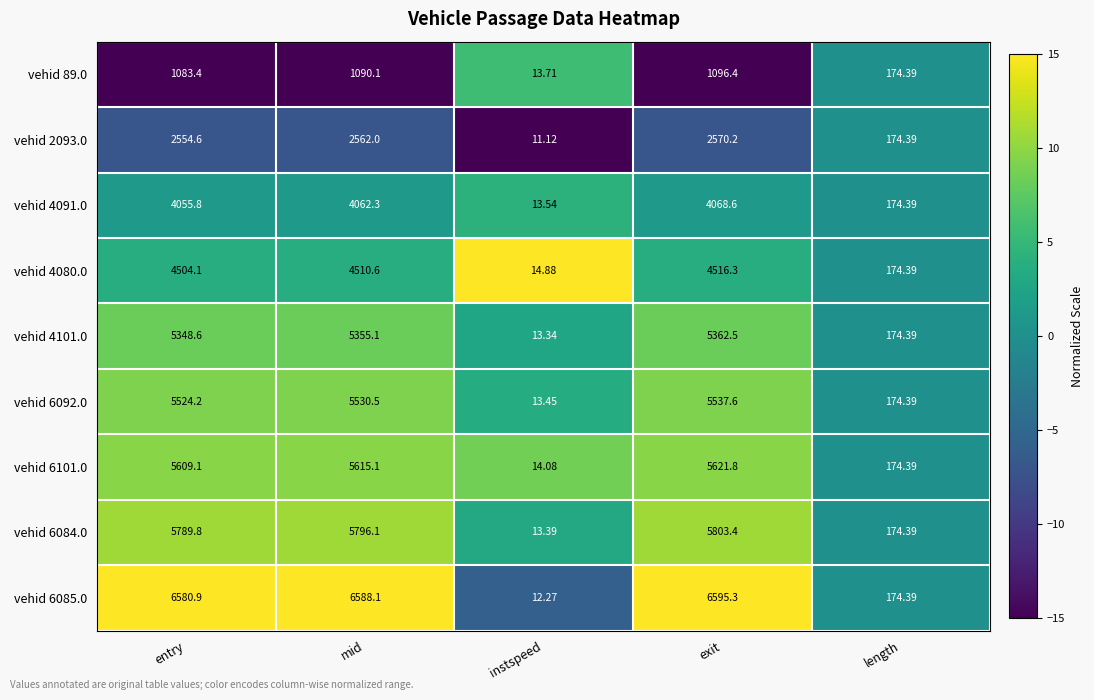

At which category is the sum across all series the highest?

exit